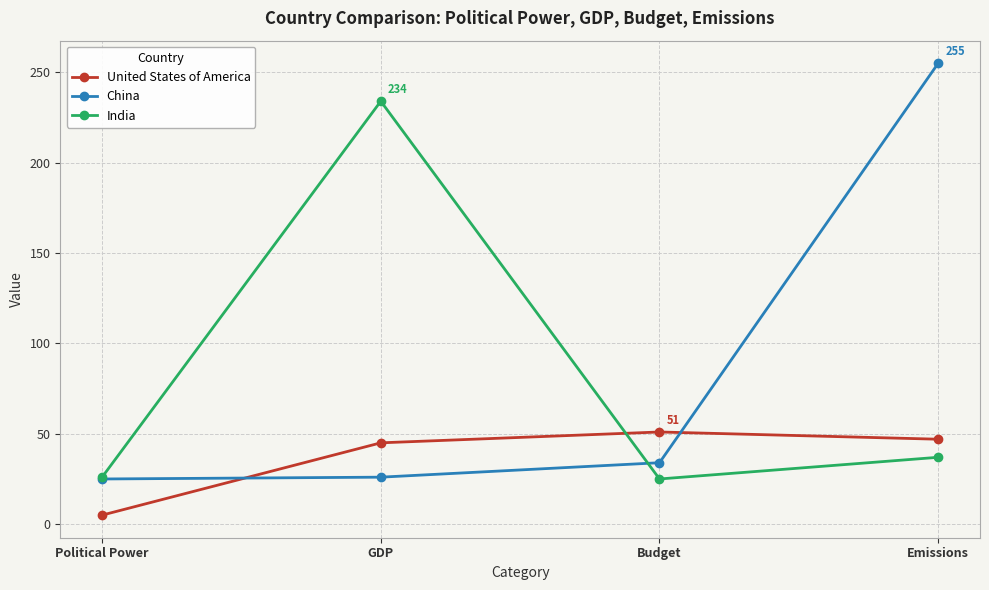

At GDP, list the series in order from smallest to largest.

China, United States of America, India